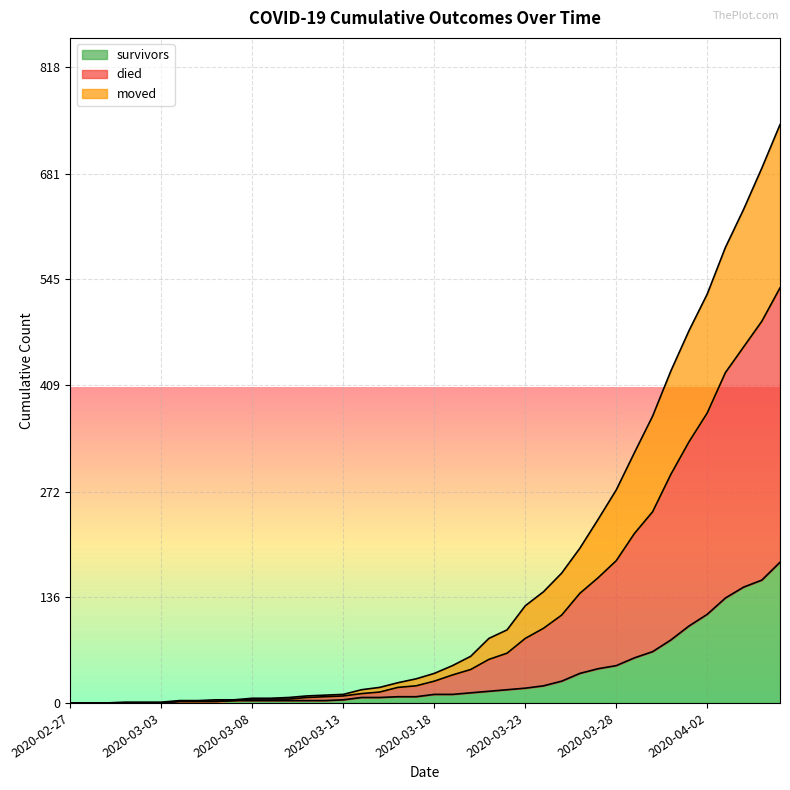

Between 2020-03-11 and 2020-03-18, which series saw the biggest shift?

died